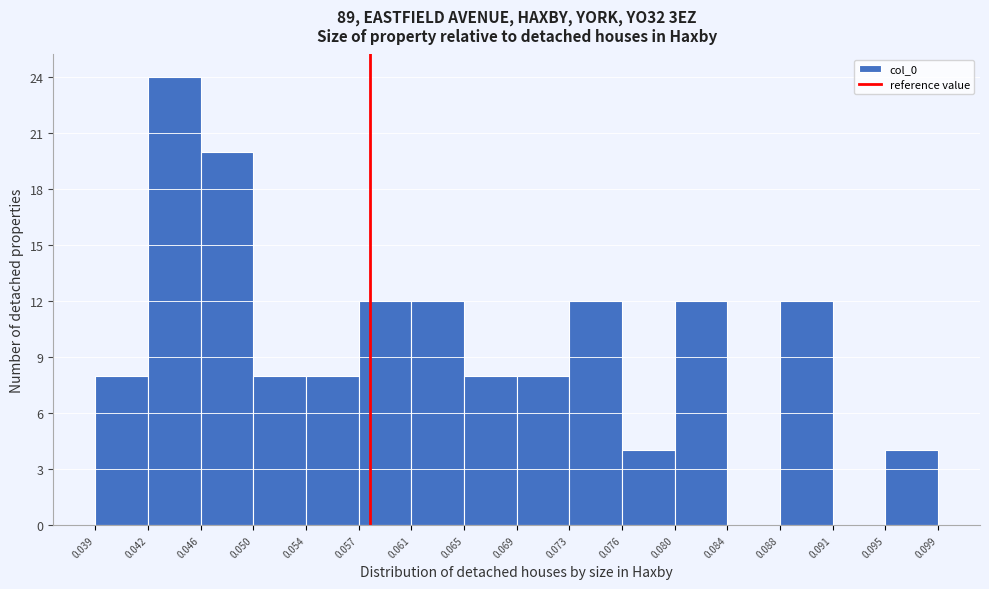

How tall is the bar that spans 0.042 to 0.046 on the x-axis? The values are not printed on the chart, so give them approximately, as read against the axis.

24